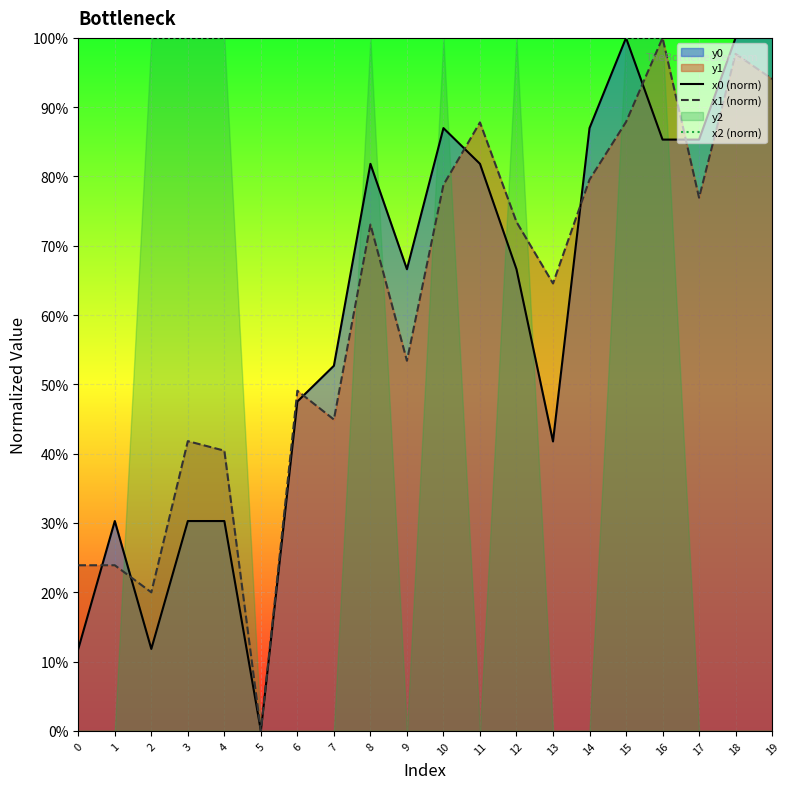

How many lines are shown in the chart?

3